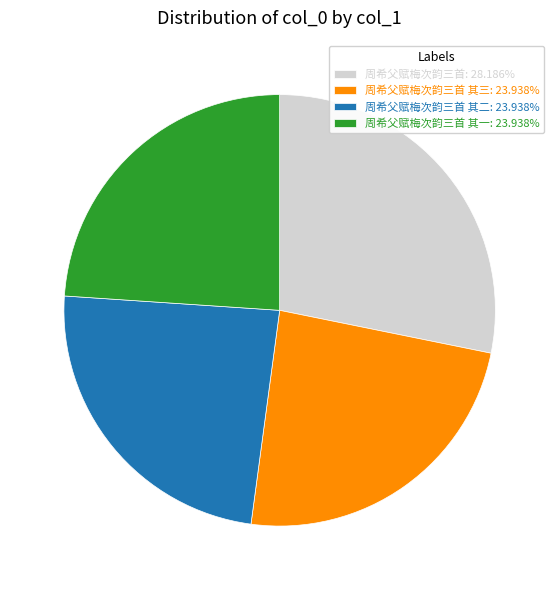

Is there a majority slice in this chart?

No